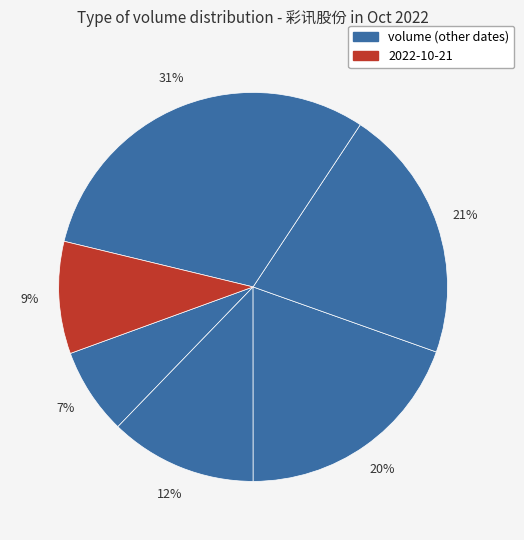

Count the number of slices in the pie.

6